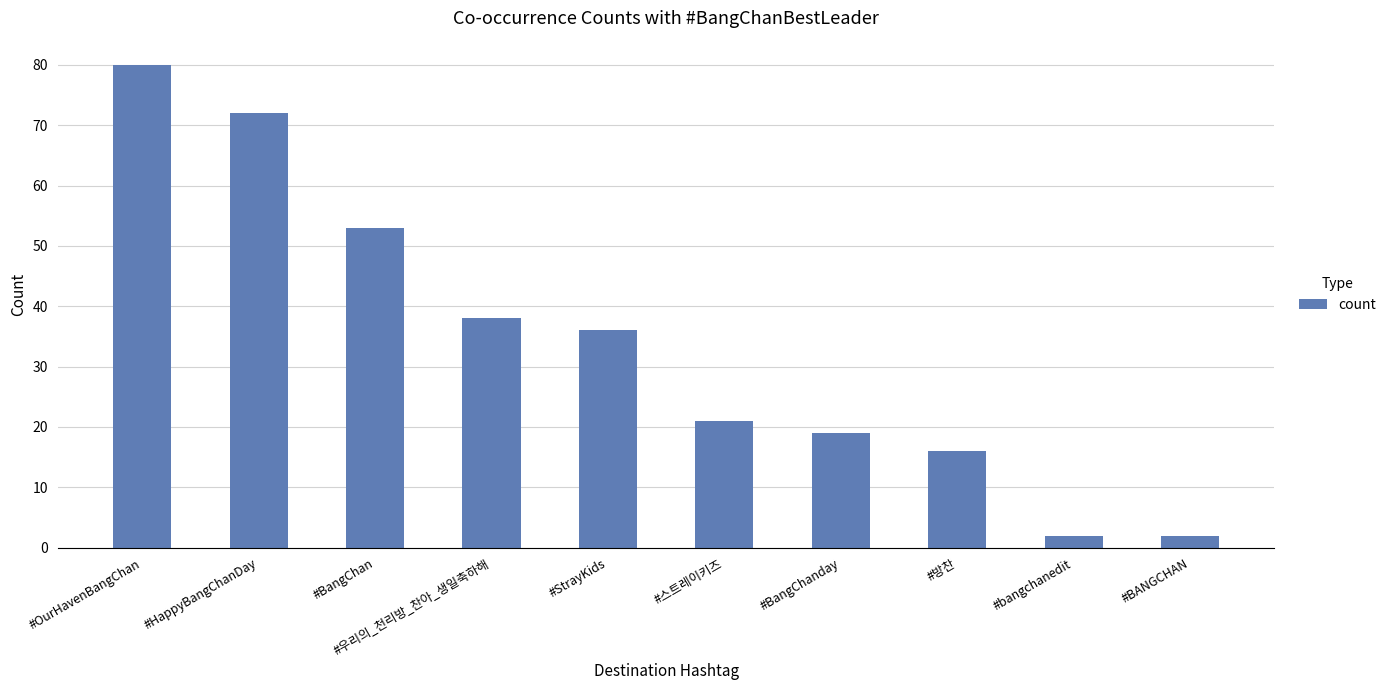

What is the maximum value shown in the chart?

80